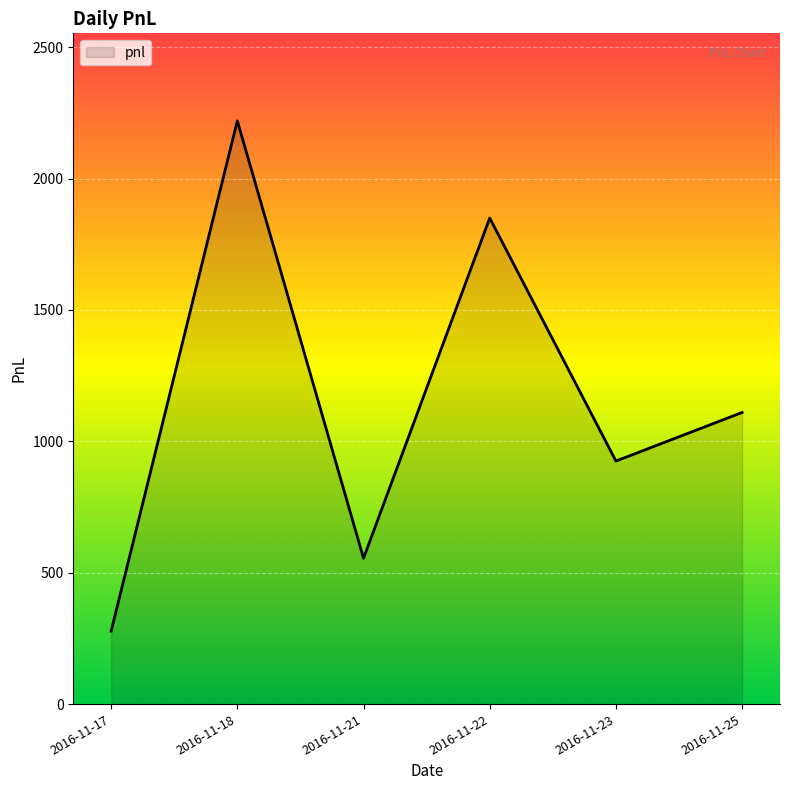

Does the chart have visible grid lines?

Yes